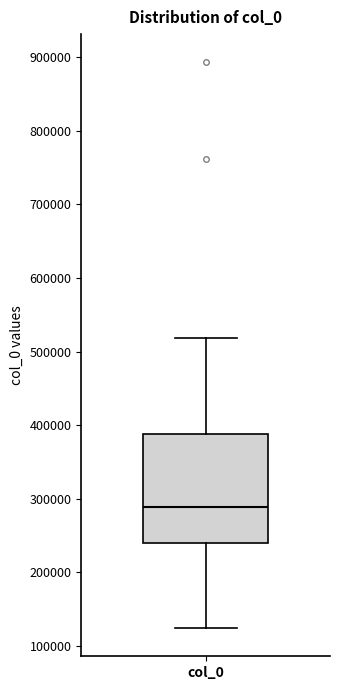

Transcribe this box plot: give where the median line is, the range the box spans, and where the two whiskers end, as read against the y-axis. The values are not printed on the chart, so give them approximately, as read against the axis.

median 290000, box 240000 to 390000, whiskers 120000 to 520000